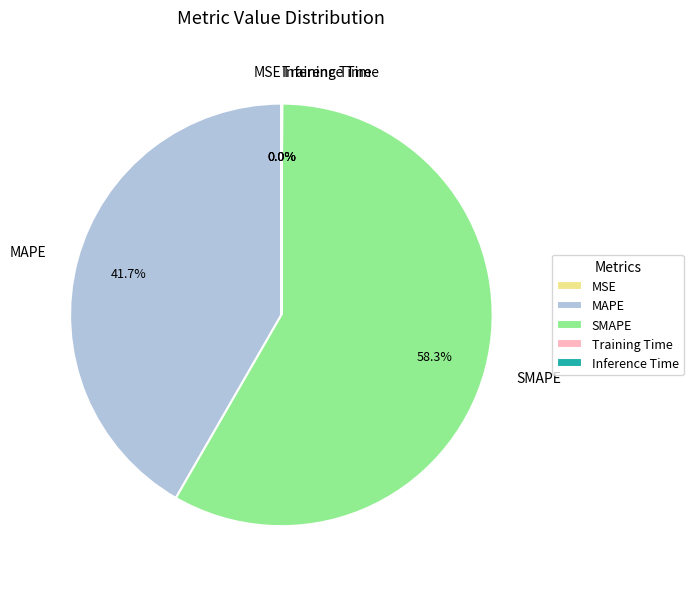

Is there any slice that represents more than half of the pie?

Yes